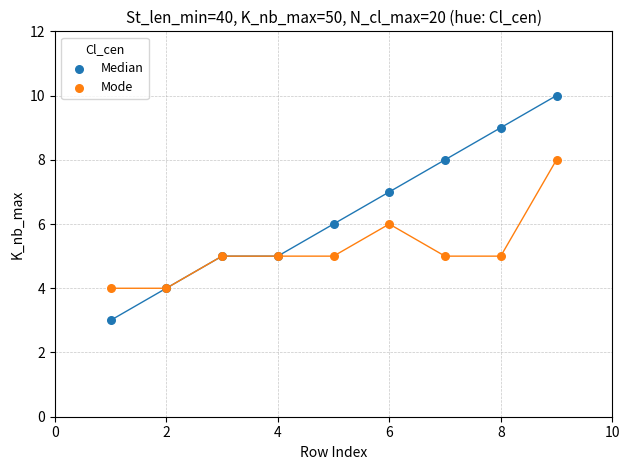

What is the X range (max minus min) for the scatter plot?

8